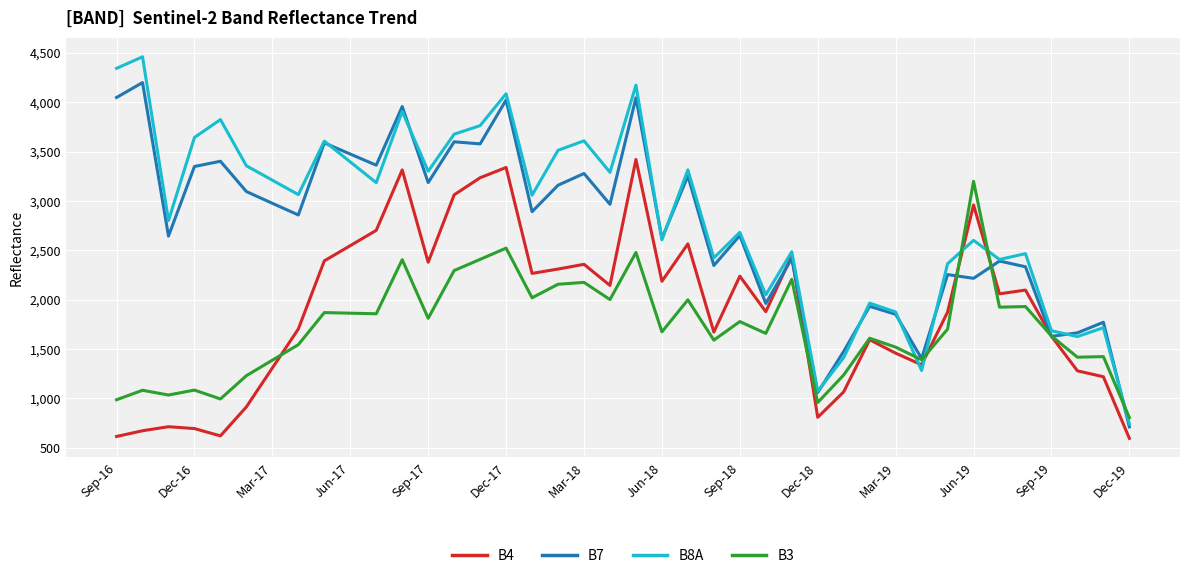

How many times do B3 and B8A cross each other?

5